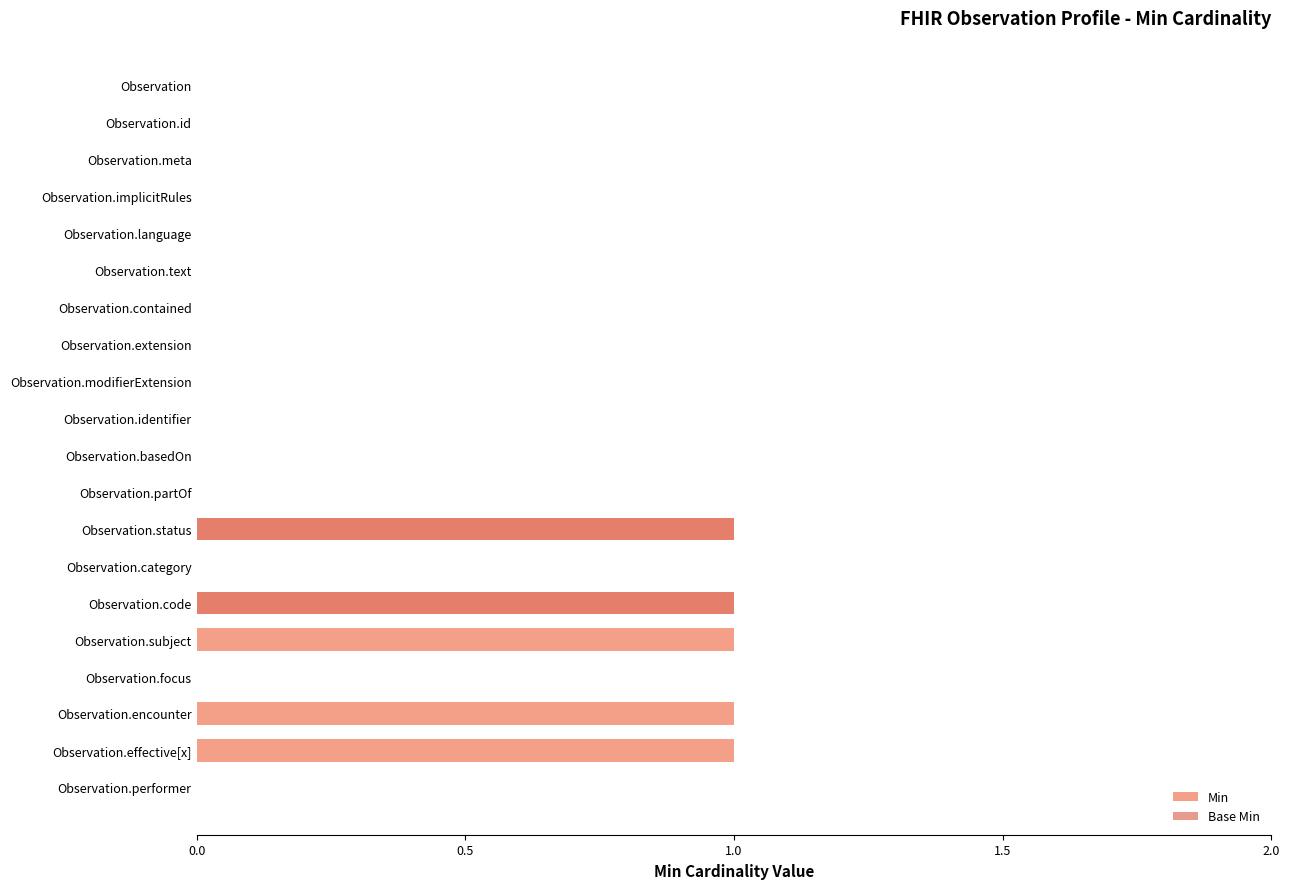

What is the sum of all Base Min values?

2